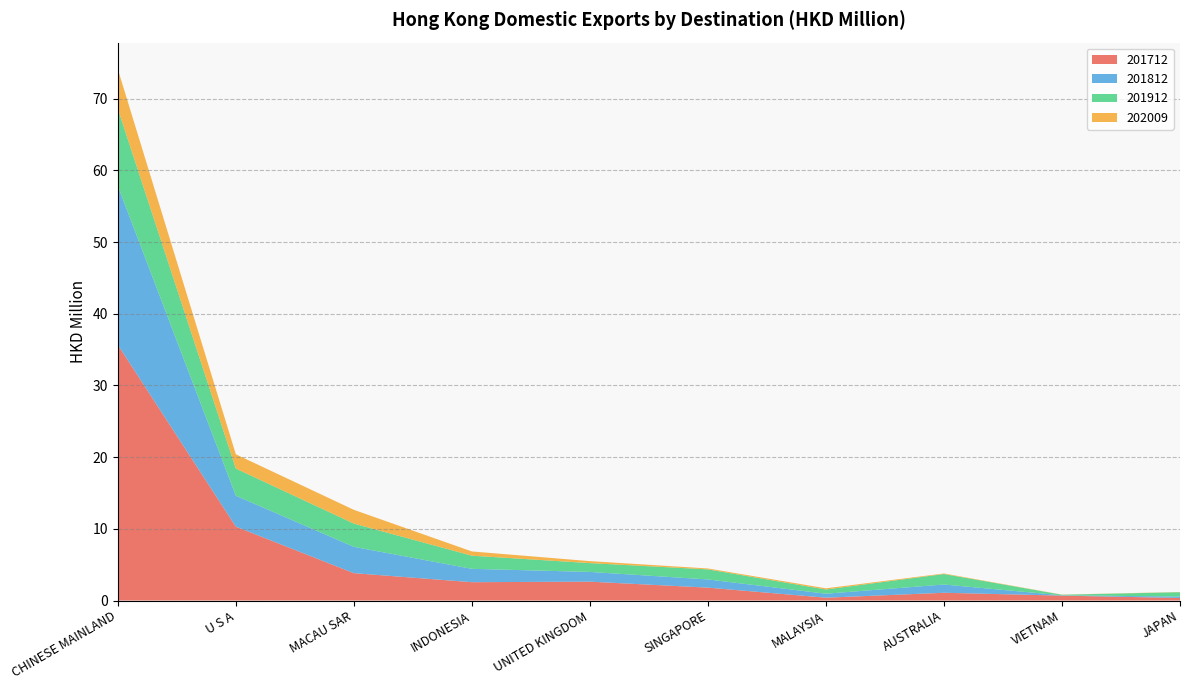

Reading left to right, transcribe all the data shown in this chart.

201712: CHINESE MAINLAND=35.7	U S A=10.3	MACAU SAR=3.8	INDONESIA=2.6	UNITED KINGDOM=2.6	SINGAPORE=1.8	MALAYSIA=0.4	AUSTRALIA=1.1	VIETNAM=0.7	JAPAN=0.4
201812: CHINESE MAINLAND=22.2	U S A=4.3	MACAU SAR=3.7	INDONESIA=1.9	UNITED KINGDOM=1.4	SINGAPORE=1.1	MALAYSIA=0.6	AUSTRALIA=1.2	VIETNAM=0.0	JAPAN=0.2
201912: CHINESE MAINLAND=10.8	U S A=3.8	MACAU SAR=3.2	INDONESIA=1.8	UNITED KINGDOM=1.2	SINGAPORE=1.4	MALAYSIA=0.6	AUSTRALIA=1.5	VIETNAM=0.1	JAPAN=0.6
202009: CHINESE MAINLAND=5.5	U S A=2.0	MACAU SAR=1.9	INDONESIA=0.6	UNITED KINGDOM=0.3	SINGAPORE=0.1	MALAYSIA=0.2	AUSTRALIA=0.1	VIETNAM=0.0	JAPAN=0.0